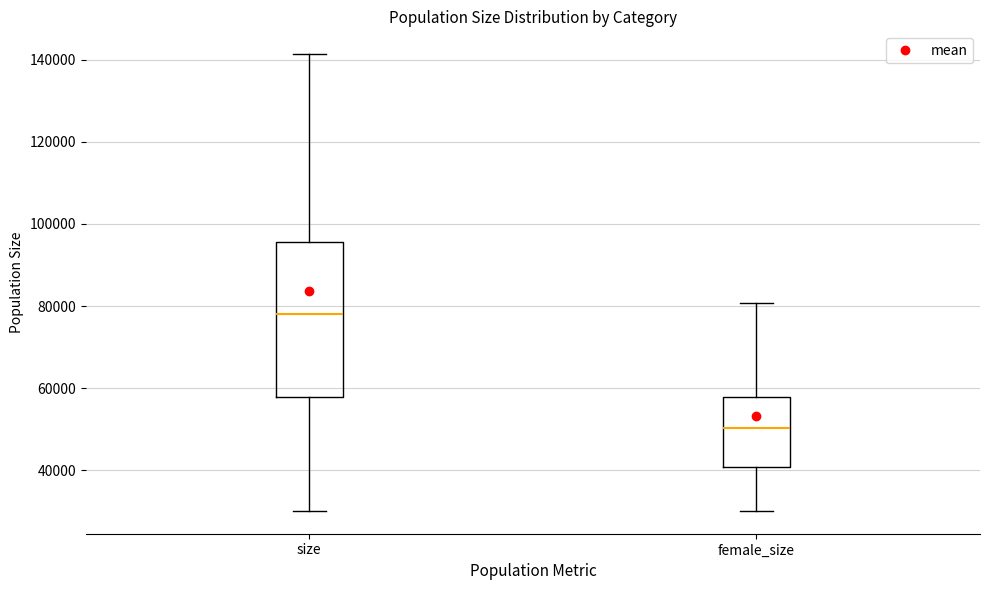

Which box has the highest median line?

size